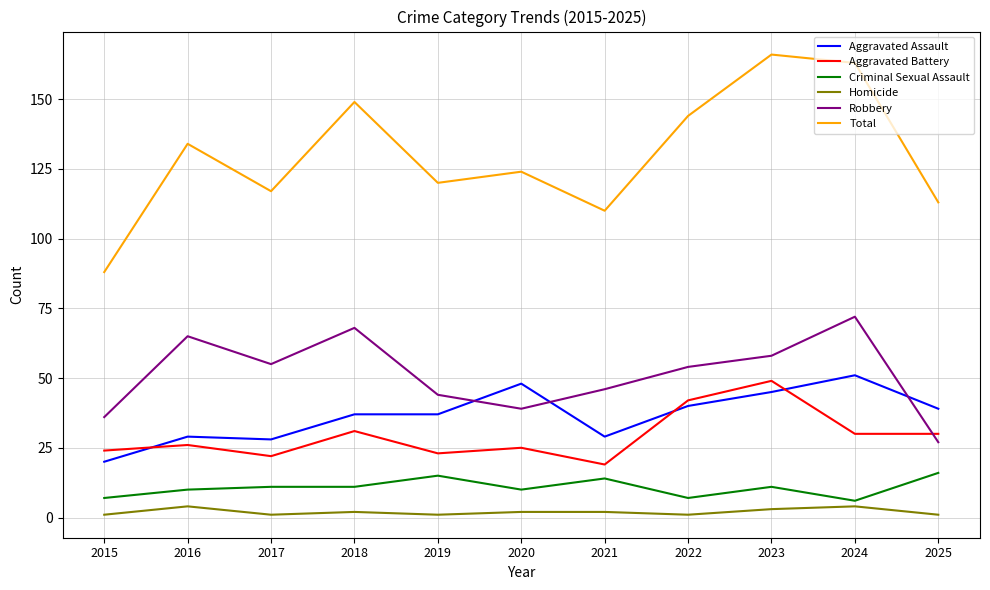

Count the number of categories in the chart.

11